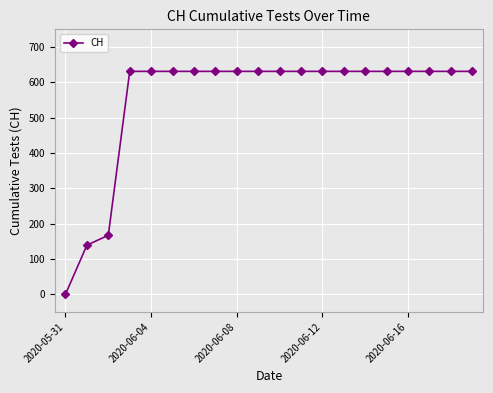

What is the value of the 19th point from the left?

631